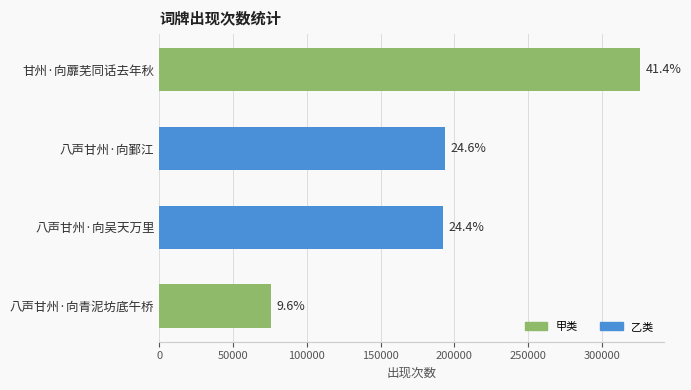

Are the bars grouped side by side (vs. stacked)?

No